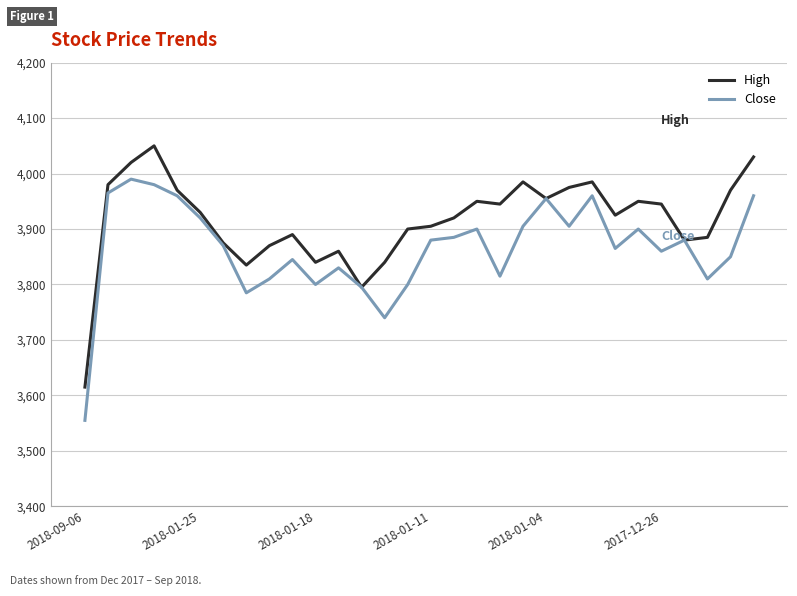

Which series has the largest total across all categories?

High